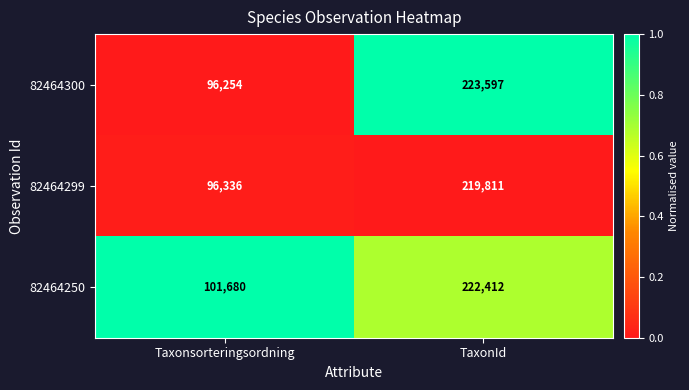

List the series in order of their overall mean, lowest first.

82464299, 82464300, 82464250